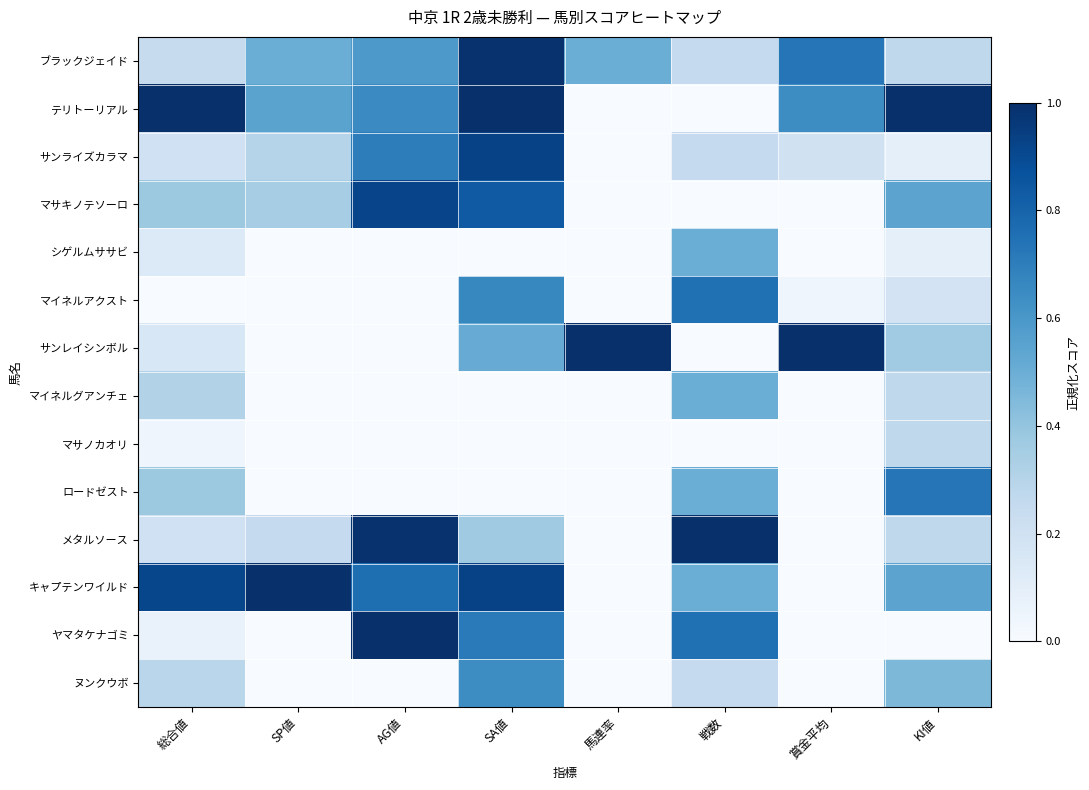

Reading left to right, list all the values displayed in this chart.

ブラックジェイド: 総合値=0.2	SP値=0.5	AG値=0.6	SA値=1.0	馬連率=0.5	戦数=0.2	賞金平均=0.7	KI値=0.3
テリトーリアル: 総合値=1.0	SP値=0.6	AG値=0.7	SA値=1.0	馬連率=0.0	戦数=0.0	賞金平均=0.6	KI値=1.0
サンライズカラマ: 総合値=0.2	SP値=0.3	AG値=0.7	SA値=0.9	馬連率=0.0	戦数=0.2	賞金平均=0.2	KI値=0.1
マサキノテソーロ: 総合値=0.4	SP値=0.3	AG値=0.9	SA値=0.8	馬連率=0.0	戦数=0.0	賞金平均=0.0	KI値=0.5
シゲルムササビ: 総合値=0.1	SP値=0.0	AG値=0.0	SA値=0.0	馬連率=0.0	戦数=0.5	賞金平均=0.0	KI値=0.1
マイネルアクスト: 総合値=0.0	SP値=0.0	AG値=0.0	SA値=0.7	馬連率=0.0	戦数=0.8	賞金平均=0.0	KI値=0.2
サンレイシンボル: 総合値=0.2	SP値=0.0	AG値=0.0	SA値=0.5	馬連率=1.0	戦数=0.0	賞金平均=1.0	KI値=0.4
マイネルグアンチェ: 総合値=0.3	SP値=0.0	AG値=0.0	SA値=0.0	馬連率=0.0	戦数=0.5	賞金平均=0.0	KI値=0.3
マサノカオリ: 総合値=0.0	SP値=0.0	AG値=0.0	SA値=0.0	馬連率=0.0	戦数=0.0	賞金平均=0.0	KI値=0.3
ロードゼスト: 総合値=0.4	SP値=0.0	AG値=0.0	SA値=0.0	馬連率=0.0	戦数=0.5	賞金平均=0.0	KI値=0.7
メタルソース: 総合値=0.2	SP値=0.2	AG値=1.0	SA値=0.4	馬連率=0.0	戦数=1.0	賞金平均=0.0	KI値=0.3
キャプテンワイルド: 総合値=0.9	SP値=1.0	AG値=0.8	SA値=0.9	馬連率=0.0	戦数=0.5	賞金平均=0.0	KI値=0.5
ヤマタケナゴミ: 総合値=0.1	SP値=0.0	AG値=1.0	SA値=0.7	馬連率=0.0	戦数=0.8	賞金平均=0.0	KI値=0.0
ヌンクウボ: 総合値=0.3	SP値=0.0	AG値=0.0	SA値=0.6	馬連率=0.0	戦数=0.2	賞金平均=0.0	KI値=0.5